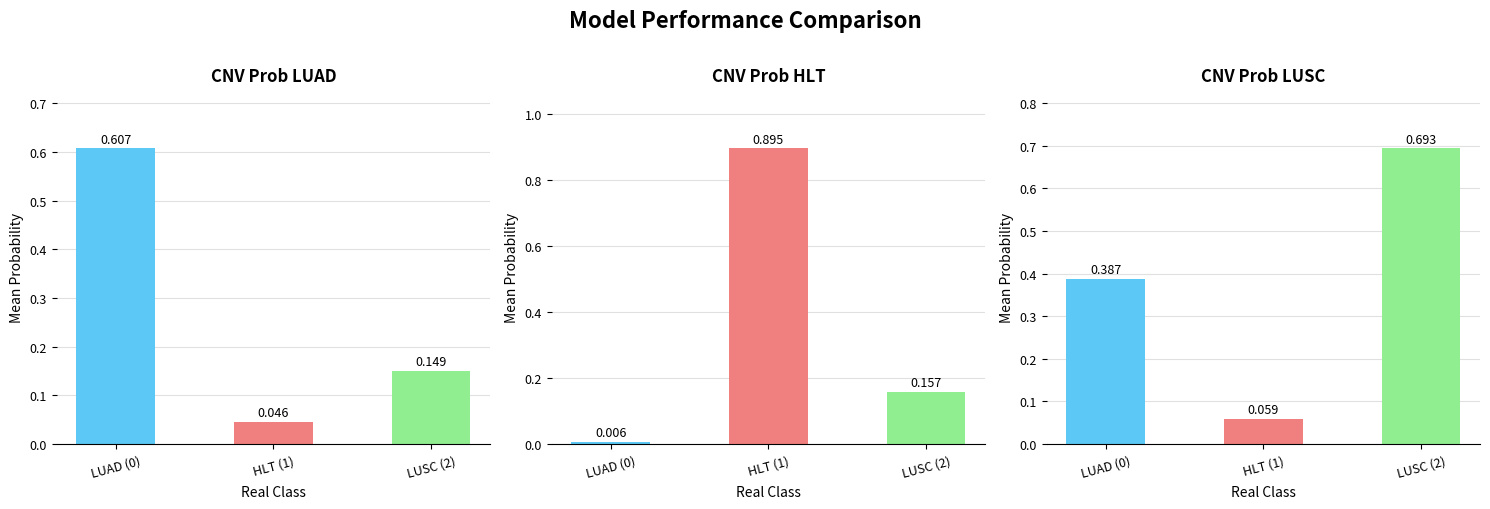

What is the difference between the maximum and minimum values in the CNV Prob LUAD series?

0.6